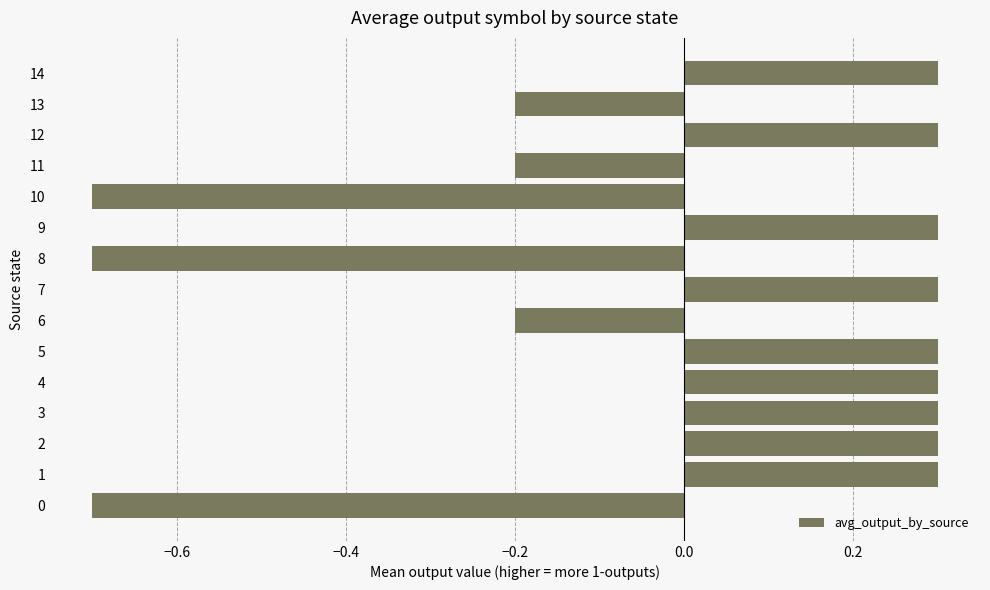

Is it true that the value at 7 is 0.3?

True